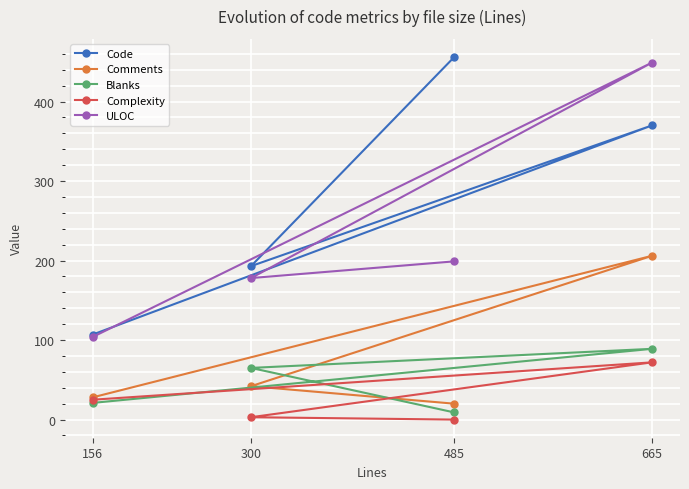

True or false: Comments has more than 0 points higher than both neighbors.

True